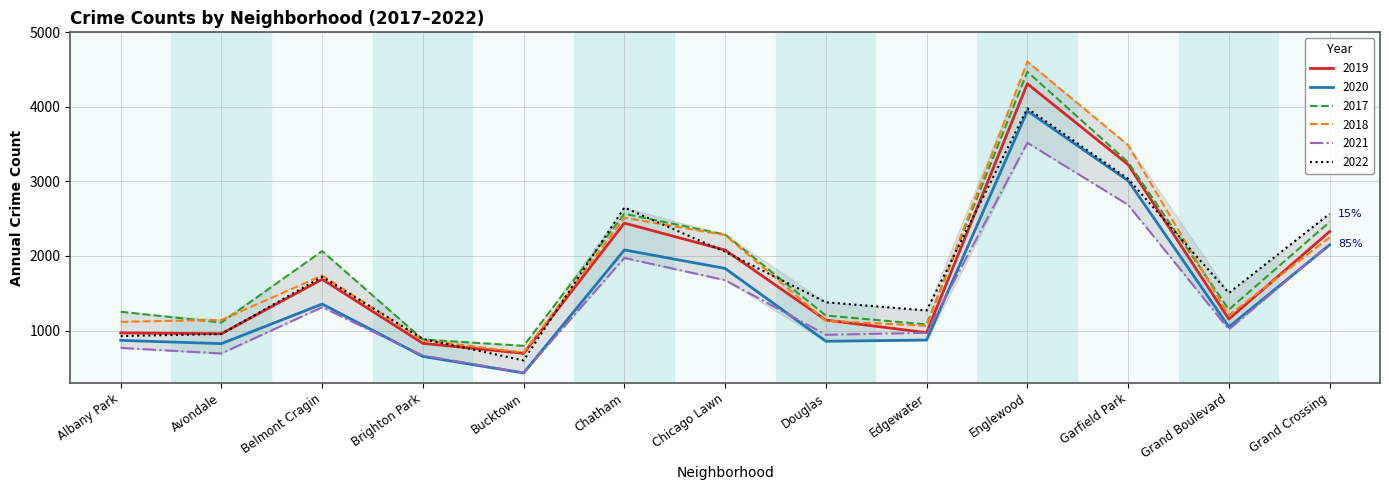

The value of 2020 at Brighton Park is 1033. True or false?

False